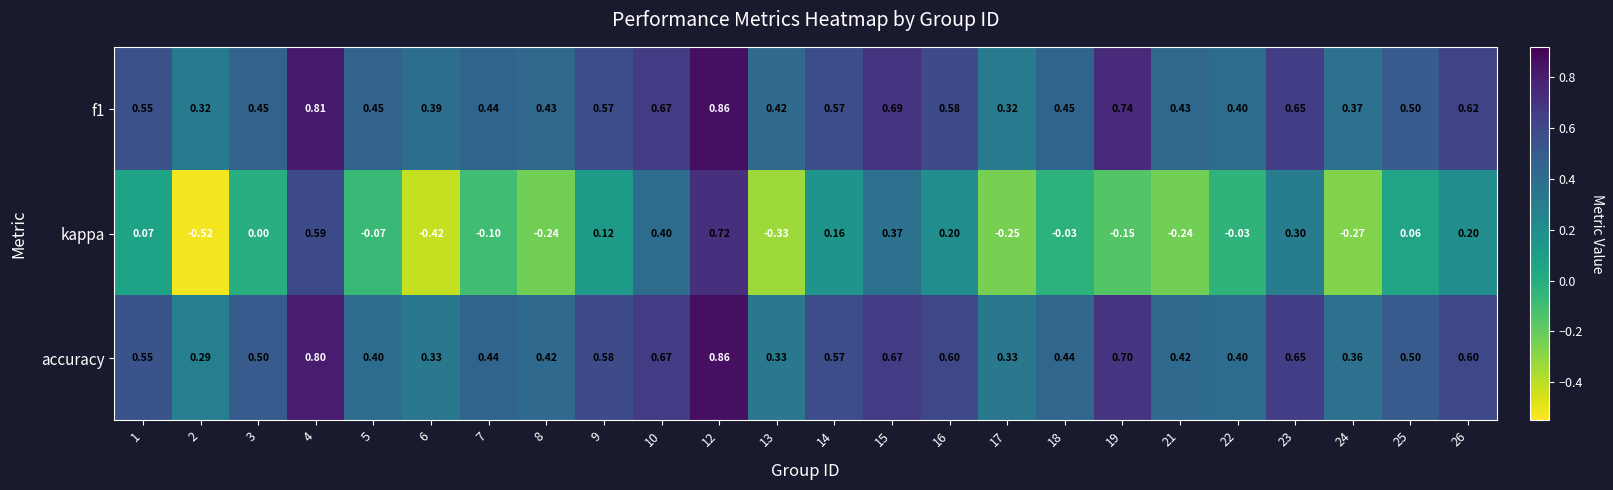

Is the value of f1 at 15 greater than the value of accuracy at 10?

Yes